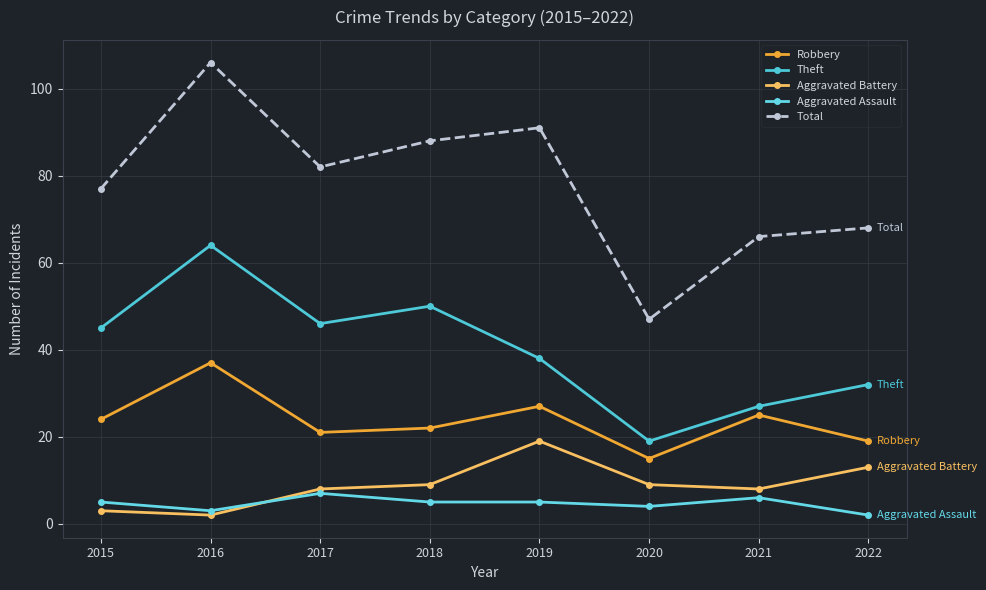

Which series has the widest spread of values?

Total